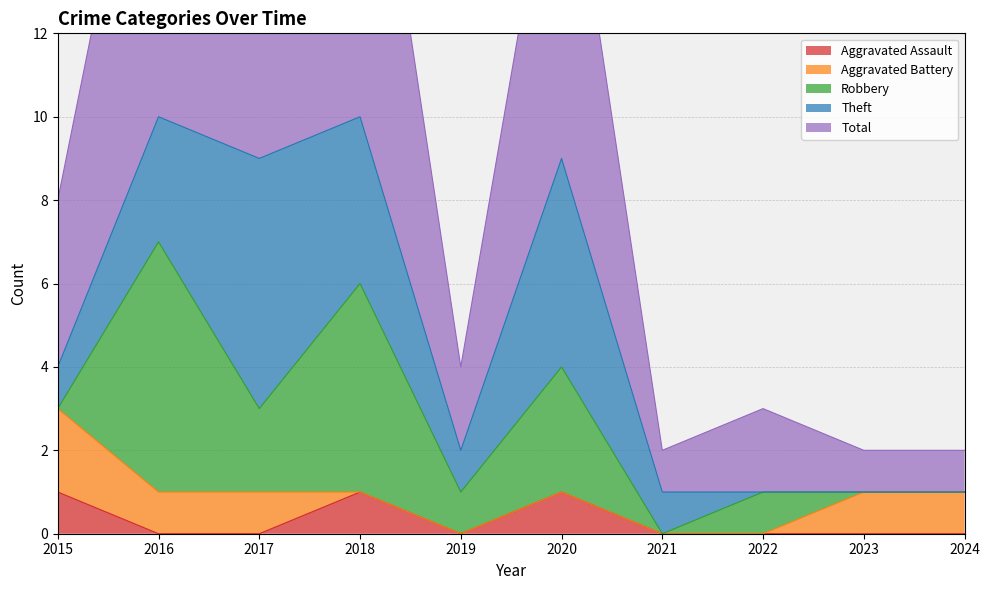

At how many categories does at least one series exceed 1?

7